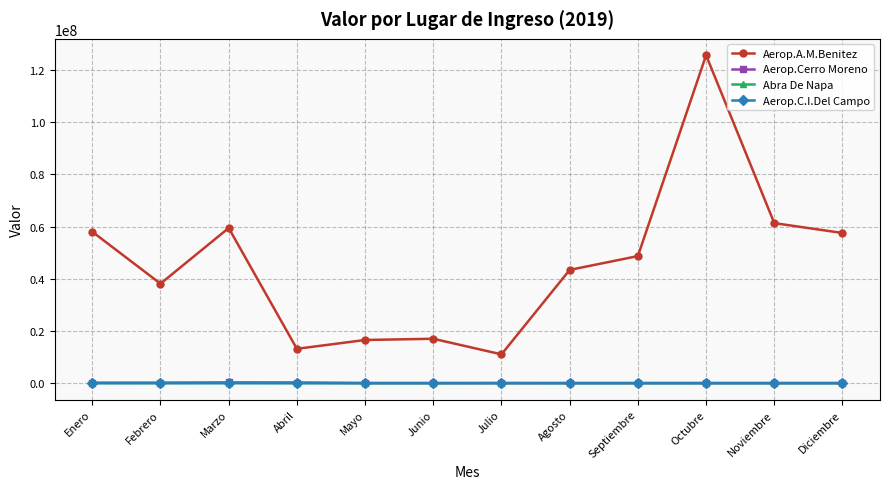

At which category is the sum across all series the highest?

Octubre